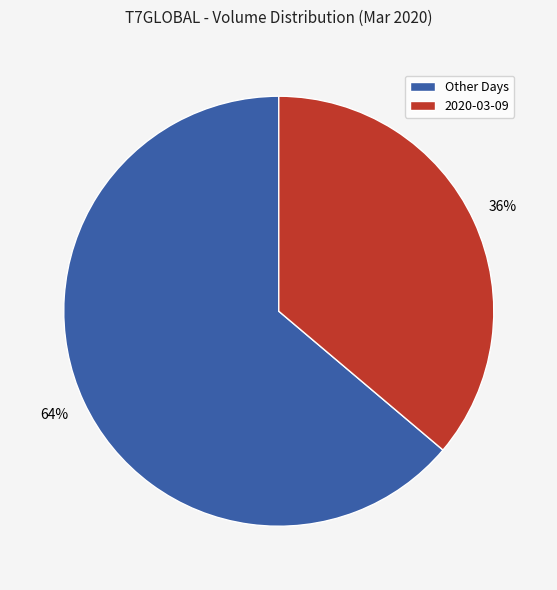

Which has a higher value, Other Days or 2020-03-09?

Other Days